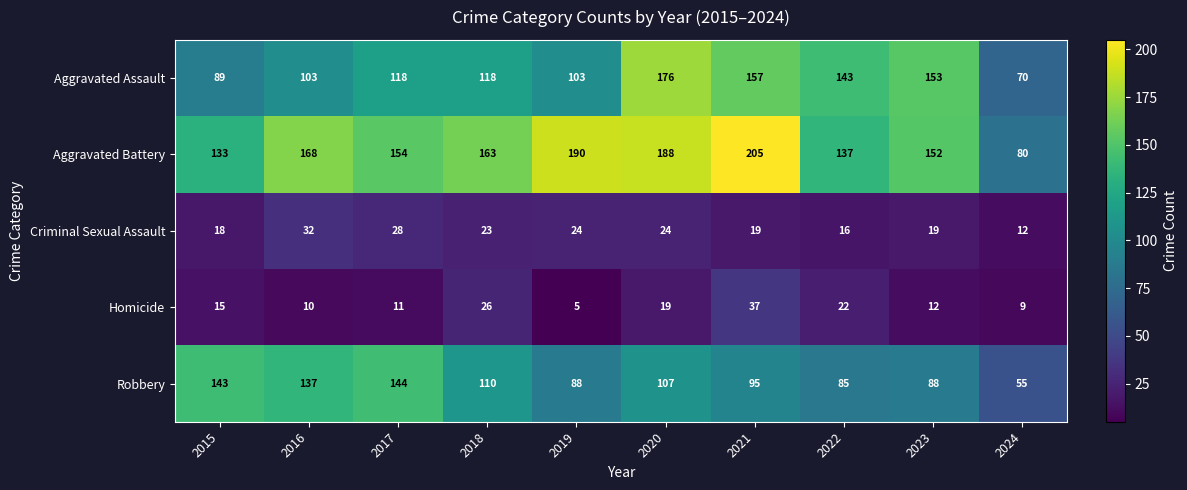

At which label is Aggravated Battery closest to 142?

2022